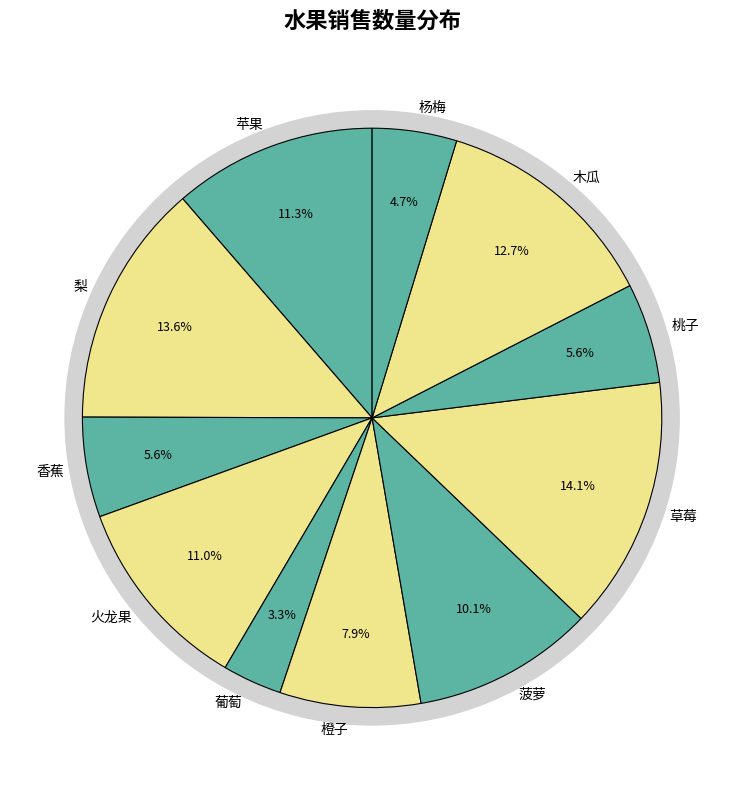

Which slice is the largest?

草莓